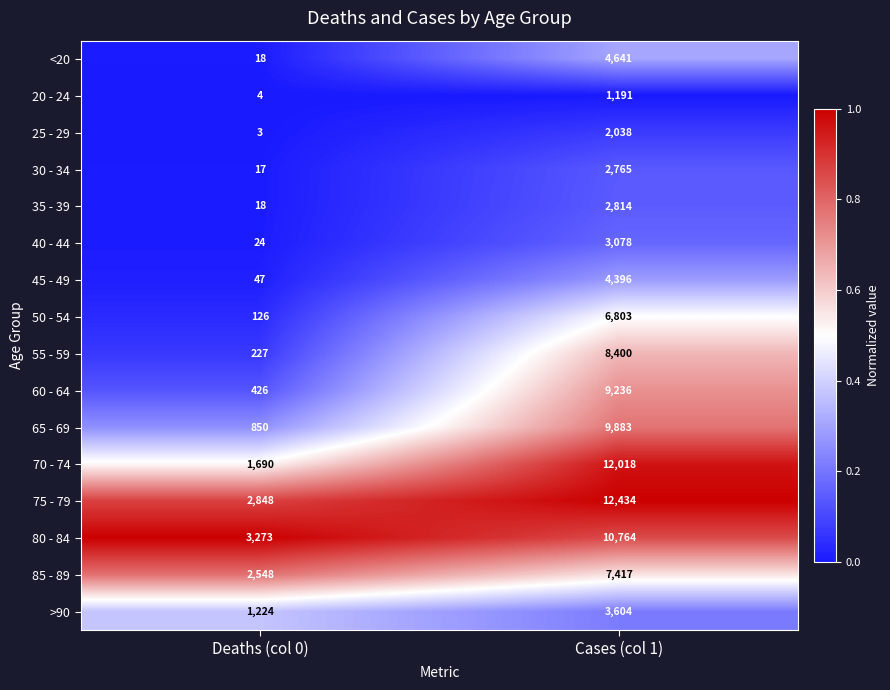

List the labels in order of 60 - 64 value, smallest first.

Deaths (col 0), Cases (col 1)